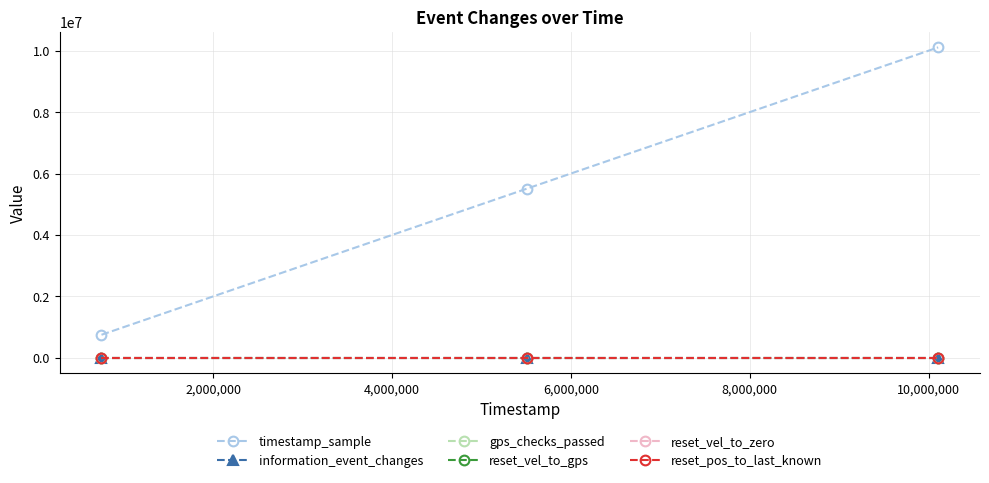

Does the chart have visible grid lines?

Yes